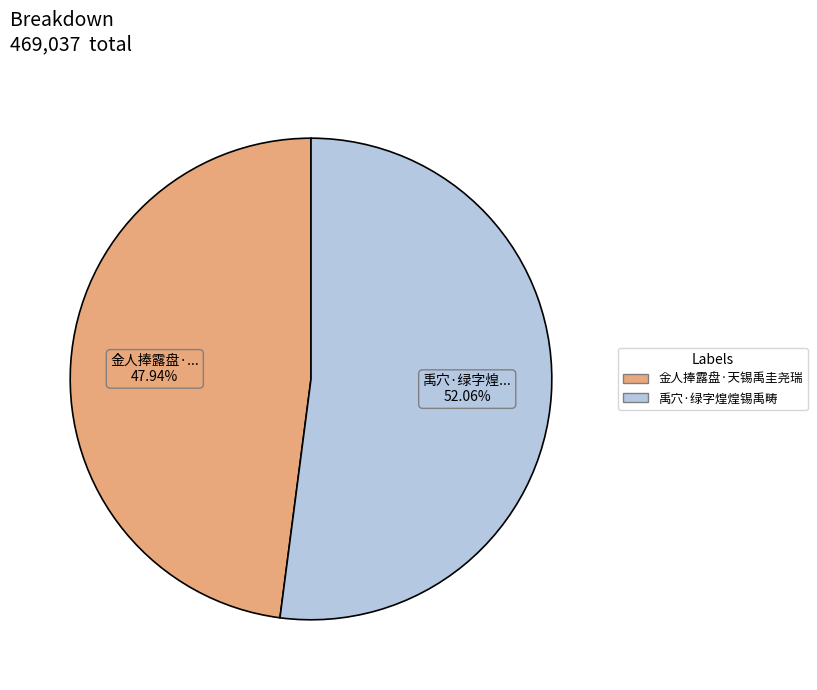

True or false: 金人捧露盘·天锡禹圭尧瑞 accounts for 54% of the total.

False